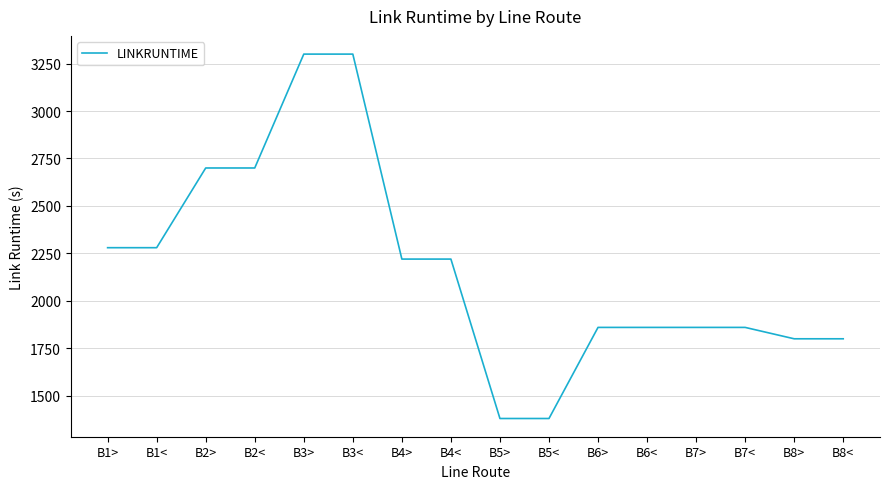

What position from the right is B6>?

6